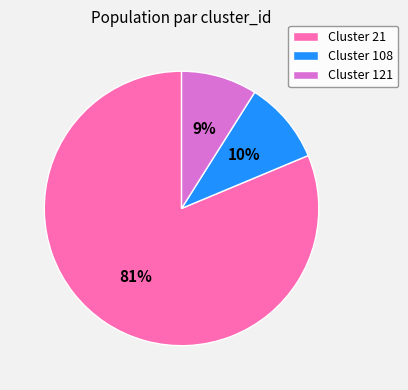

To the nearest percent, what is the difference between the largest and smallest slice percentages?

72%